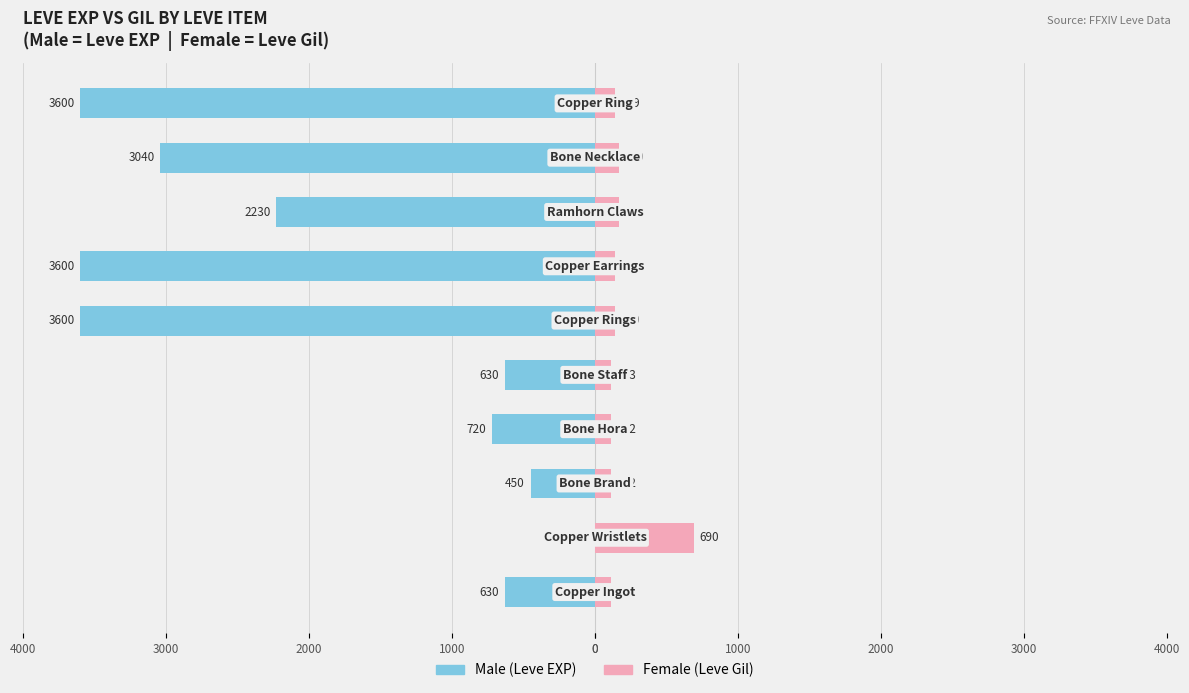

What is the difference between the maximum and second lowest values in the Female series?

578